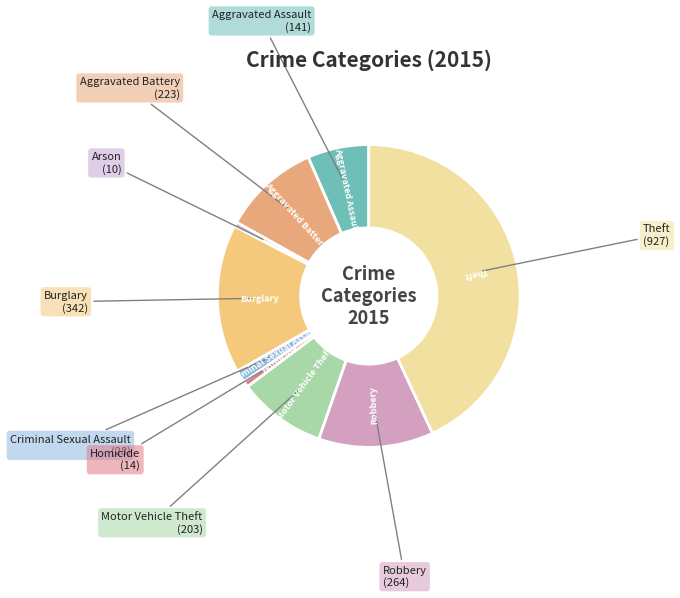

Is it true that Aggravated Assault is 7% of the pie?

True